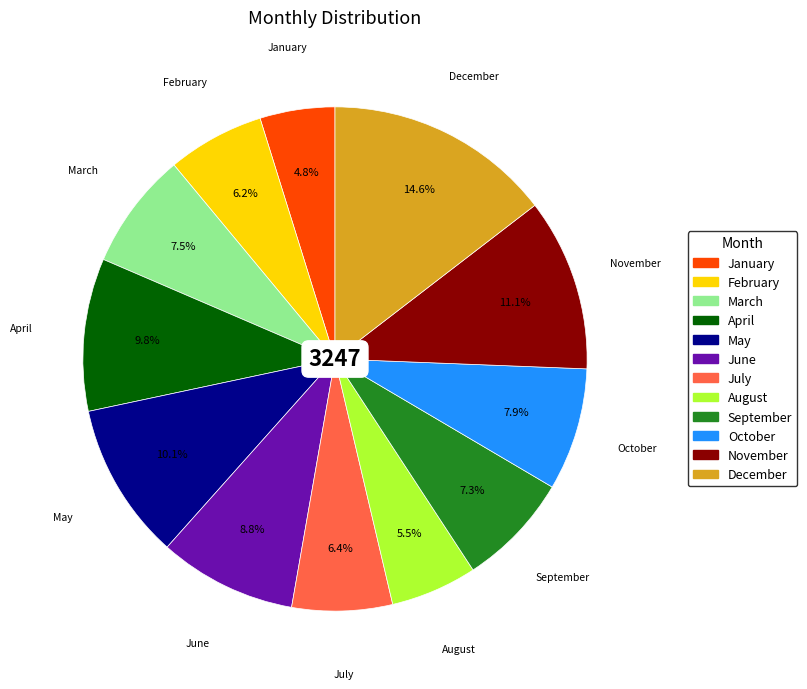

Is there a majority slice in this chart?

No